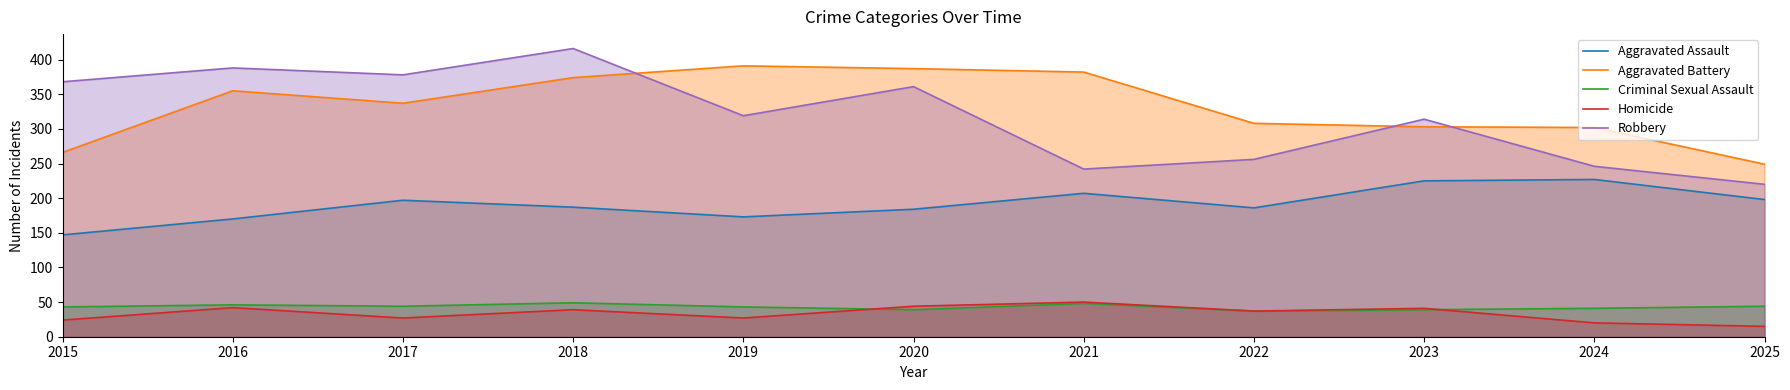

Is the value of Robbery at 2024 greater than the value of Homicide at 2016?

Yes